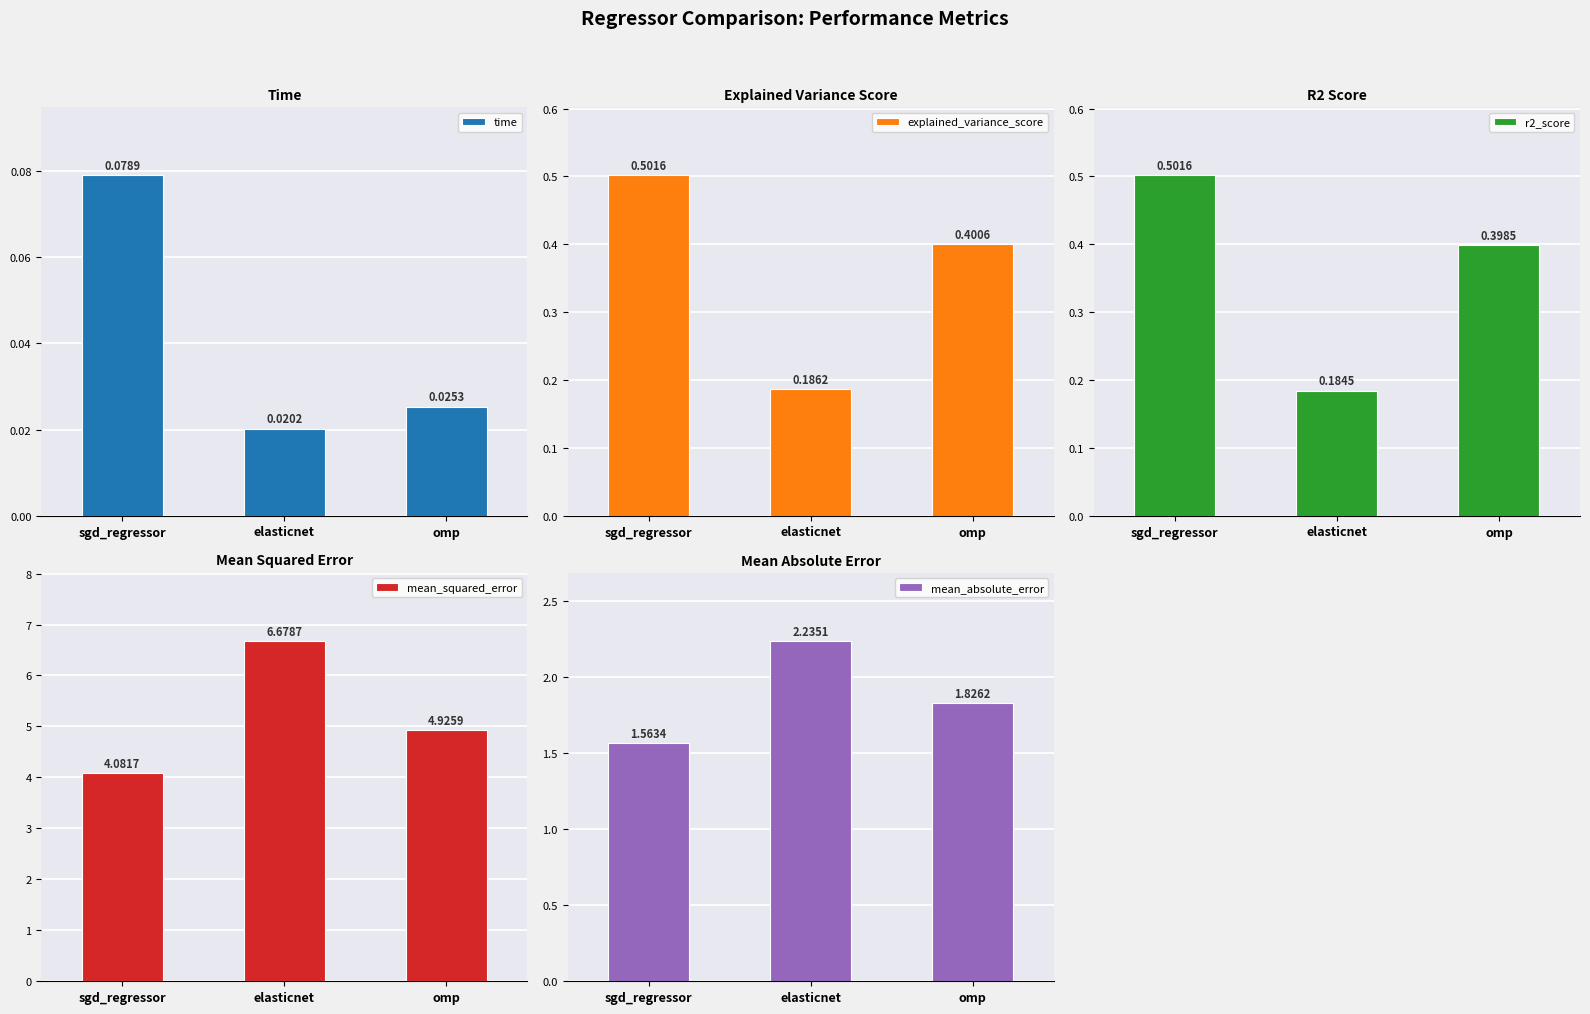

Rank the series by their maximum value, from lowest to highest.

time, r2_score, explained_variance_score, mean_absolute_error, mean_squared_error